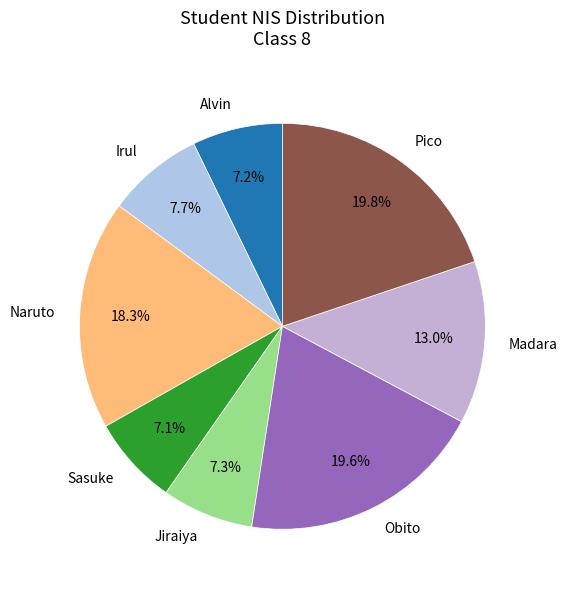

What is the ratio of the value at Irul to the value at Pico?

0.4